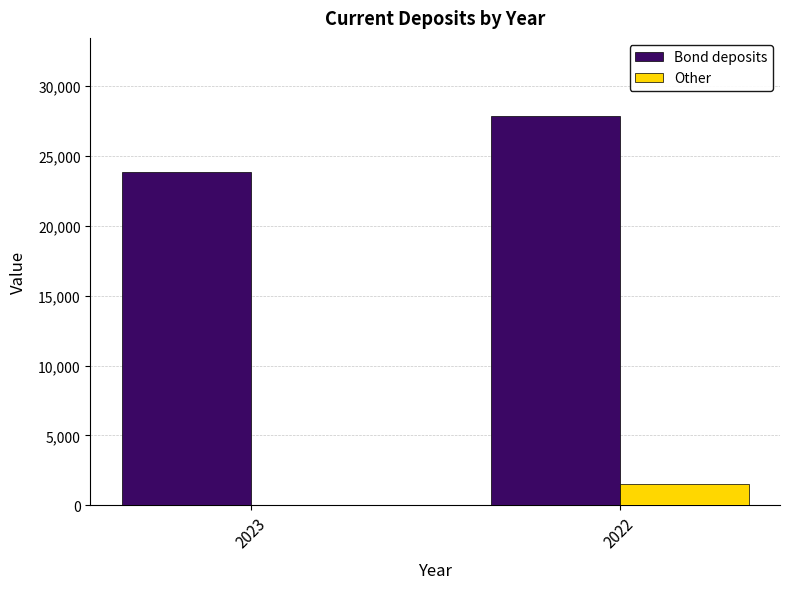

Reading left to right, extract all data points from this chart.

Bond deposits: 23856	27876
Other: 0	1513